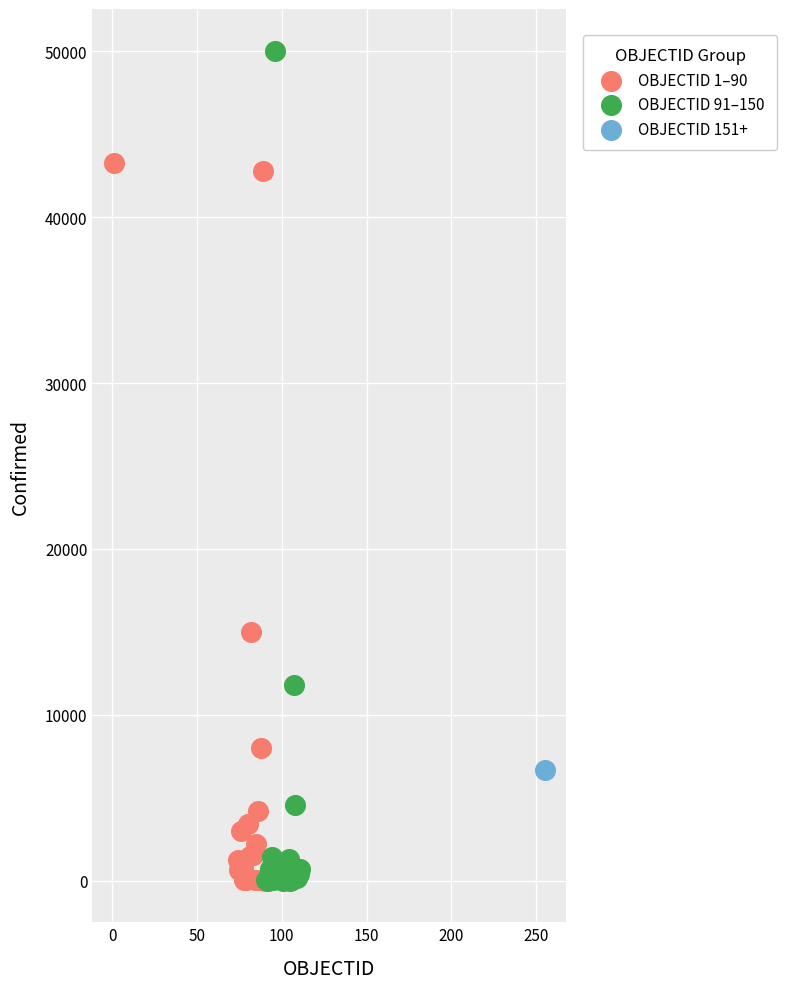

What are all the series names shown in the legend?

OBJECTID 1–90, OBJECTID 91–150, OBJECTID 151+